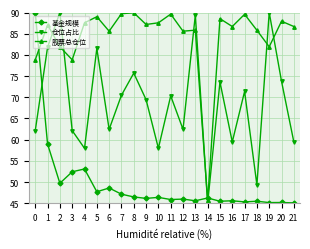

What is the greatest value displayed?

90.0